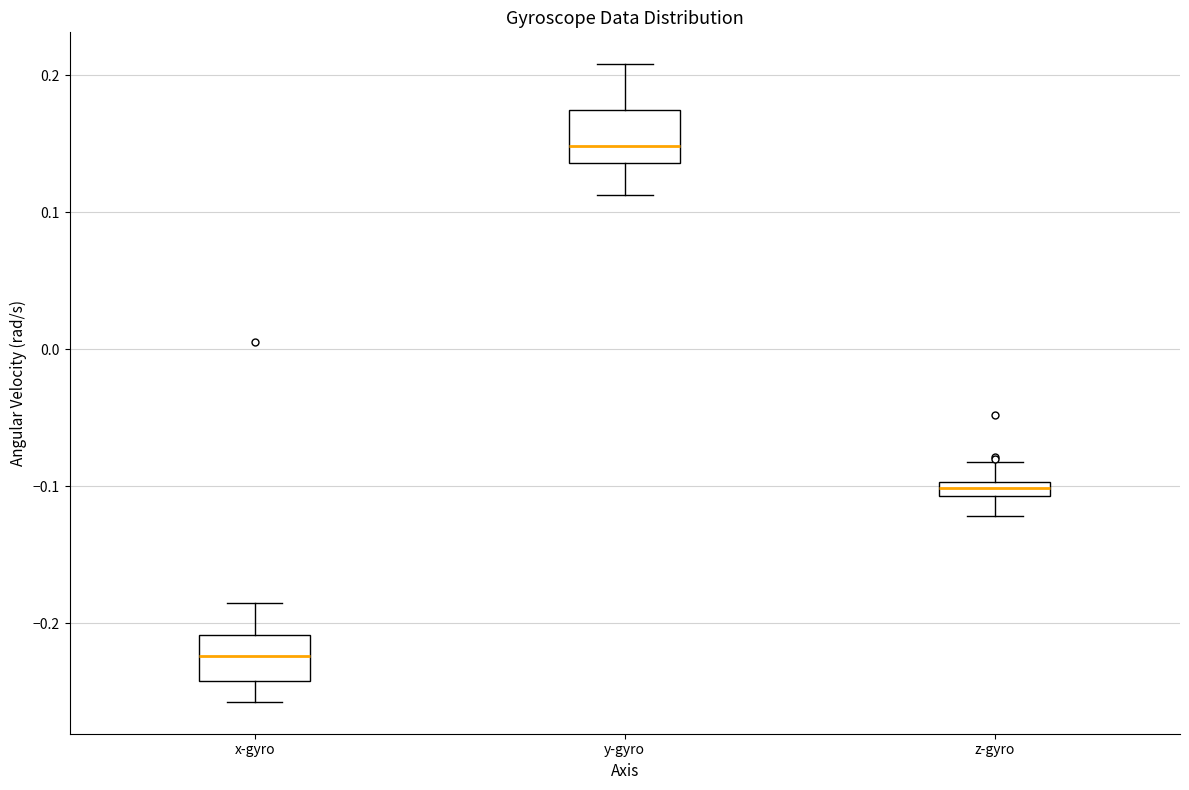

Where does the upper whisker of the box for x-gyro end on the y-axis? The values are not printed on the chart, so give them approximately, as read against the axis.

-0.19